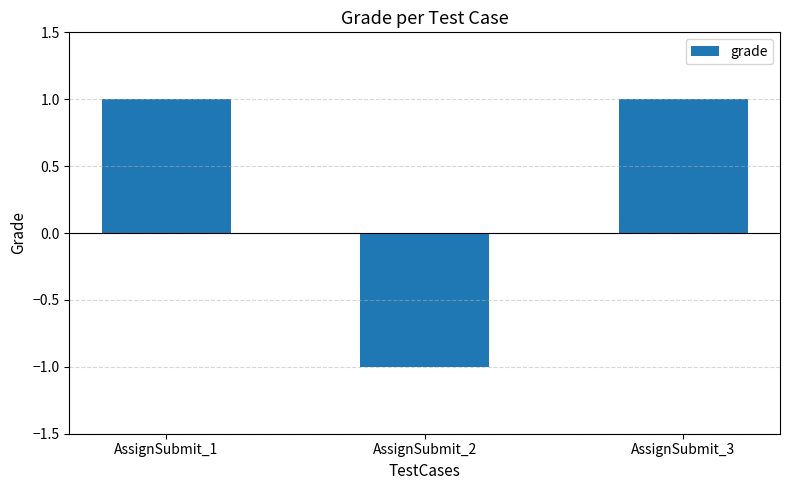

Which has a higher value, AssignSubmit_3 or AssignSubmit_2?

AssignSubmit_3